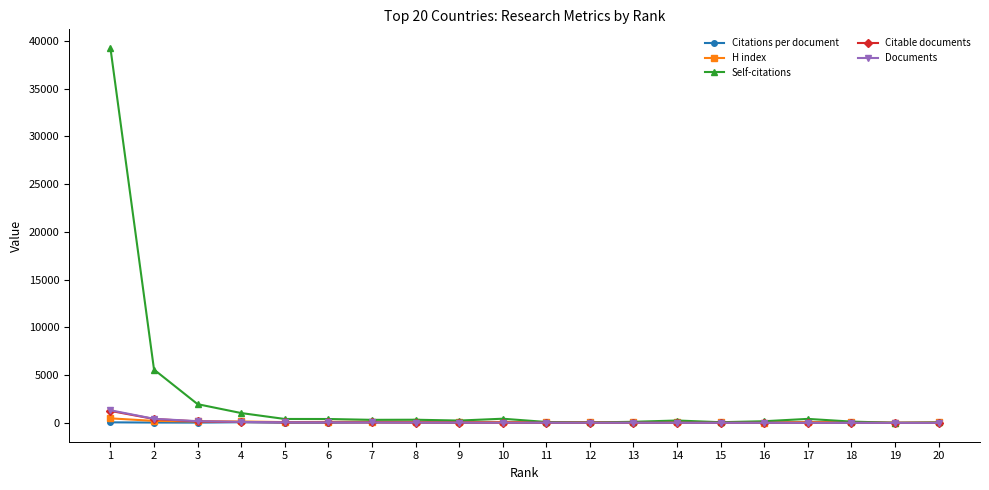

At which category is the sum across all series the highest?

1